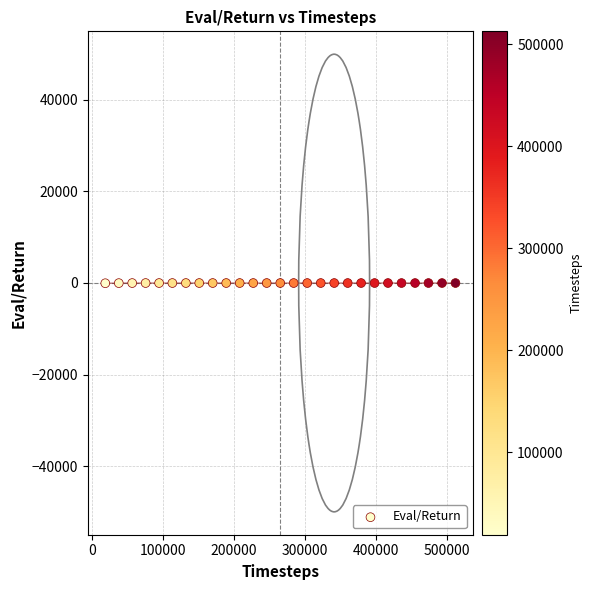

What is the range of X values (max minus min)?

493582.0